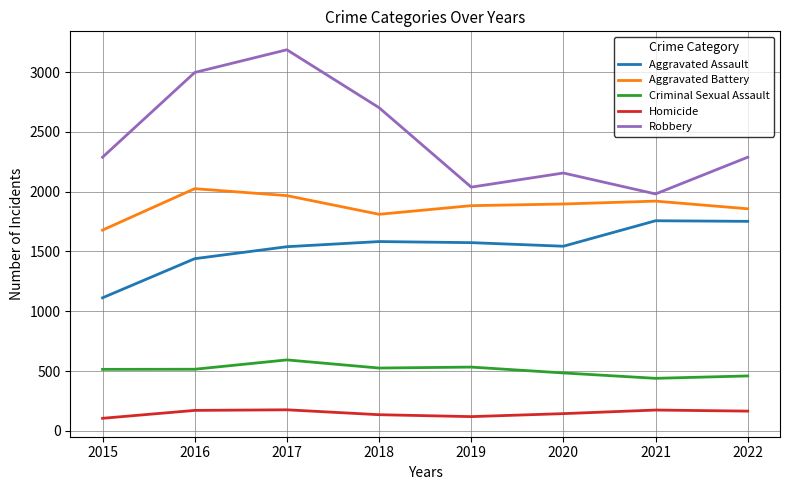

What is the difference between the maximum and minimum values in the Criminal Sexual Assault series?

154